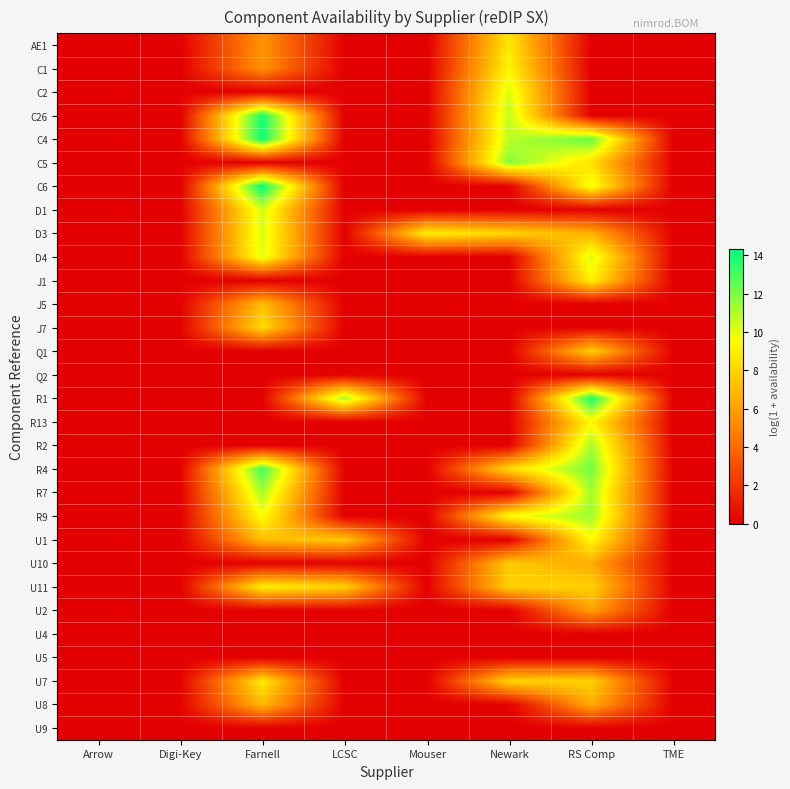

Reading left to right, what are all the values shown in this chart?

AE1: Arrow=0.0	Digi-Key=0.0	Farnell=5.6	LCSC=0.0	Mouser=0.0	Newark=8.7	RS Comp=0.0	TME=0.0
C1: Arrow=0.0	Digi-Key=0.0	Farnell=5.5	LCSC=0.0	Mouser=0.0	Newark=9.2	RS Comp=0.0	TME=0.0
C2: Arrow=0.0	Digi-Key=0.0	Farnell=0.0	LCSC=0.0	Mouser=0.0	Newark=10.3	RS Comp=0.0	TME=0.0
C26: Arrow=0.0	Digi-Key=0.0	Farnell=13.9	LCSC=0.0	Mouser=0.0	Newark=10.7	RS Comp=0.0	TME=0.0
C4: Arrow=0.0	Digi-Key=0.0	Farnell=14.1	LCSC=0.0	Mouser=0.0	Newark=10.8	RS Comp=12.4	TME=0.0
C5: Arrow=0.0	Digi-Key=0.0	Farnell=0.0	LCSC=0.0	Mouser=0.0	Newark=11.8	RS Comp=8.4	TME=0.0
C6: Arrow=0.0	Digi-Key=0.0	Farnell=14.3	LCSC=0.0	Mouser=0.0	Newark=0.0	RS Comp=9.9	TME=0.0
D1: Arrow=0.0	Digi-Key=0.0	Farnell=10.4	LCSC=0.0	Mouser=0.0	Newark=0.0	RS Comp=0.0	TME=0.0
D3: Arrow=0.0	Digi-Key=0.0	Farnell=10.3	LCSC=0.0	Mouser=9.1	Newark=8.1	RS Comp=6.6	TME=0.0
D4: Arrow=0.0	Digi-Key=0.0	Farnell=10.2	LCSC=0.0	Mouser=0.0	Newark=0.0	RS Comp=10.3	TME=0.0
J1: Arrow=0.0	Digi-Key=0.0	Farnell=0.0	LCSC=0.0	Mouser=0.0	Newark=0.0	RS Comp=9.1	TME=0.0
J5: Arrow=0.0	Digi-Key=0.0	Farnell=7.2	LCSC=0.0	Mouser=0.0	Newark=0.0	RS Comp=0.0	TME=0.0
J7: Arrow=0.0	Digi-Key=0.0	Farnell=8.3	LCSC=0.0	Mouser=0.0	Newark=0.0	RS Comp=0.0	TME=0.0
Q1: Arrow=0.0	Digi-Key=0.0	Farnell=0.0	LCSC=0.0	Mouser=0.0	Newark=0.0	RS Comp=7.9	TME=0.0
Q2: Arrow=0.0	Digi-Key=0.0	Farnell=0.0	LCSC=0.0	Mouser=0.0	Newark=0.0	RS Comp=0.0	TME=0.0
R1: Arrow=0.0	Digi-Key=0.0	Farnell=0.0	LCSC=11.3	Mouser=0.0	Newark=0.0	RS Comp=13.9	TME=0.0
R13: Arrow=0.0	Digi-Key=0.0	Farnell=0.0	LCSC=0.0	Mouser=0.0	Newark=0.0	RS Comp=9.4	TME=0.0
R2: Arrow=0.0	Digi-Key=0.0	Farnell=0.0	LCSC=0.0	Mouser=0.0	Newark=0.0	RS Comp=11.3	TME=0.0
R4: Arrow=0.0	Digi-Key=0.0	Farnell=13.2	LCSC=0.0	Mouser=0.0	Newark=8.3	RS Comp=12.1	TME=0.0
R7: Arrow=0.0	Digi-Key=0.0	Farnell=11.2	LCSC=0.0	Mouser=0.0	Newark=0.0	RS Comp=11.3	TME=0.0
R9: Arrow=0.0	Digi-Key=0.0	Farnell=9.6	LCSC=0.0	Mouser=0.0	Newark=9.6	RS Comp=11.4	TME=0.0
U1: Arrow=0.0	Digi-Key=0.0	Farnell=7.1	LCSC=7.6	Mouser=0.0	Newark=0.0	RS Comp=9.5	TME=0.0
U10: Arrow=0.0	Digi-Key=0.0	Farnell=0.0	LCSC=0.0	Mouser=0.0	Newark=7.6	RS Comp=6.4	TME=0.0
U11: Arrow=0.0	Digi-Key=0.0	Farnell=9.1	LCSC=7.9	Mouser=0.0	Newark=7.8	RS Comp=7.9	TME=0.0
U2: Arrow=0.0	Digi-Key=0.0	Farnell=0.0	LCSC=0.0	Mouser=0.0	Newark=0.0	RS Comp=6.1	TME=0.0
U4: Arrow=0.0	Digi-Key=0.0	Farnell=0.0	LCSC=0.0	Mouser=0.0	Newark=0.0	RS Comp=0.0	TME=0.0
U5: Arrow=0.0	Digi-Key=0.0	Farnell=0.0	LCSC=0.0	Mouser=0.0	Newark=0.0	RS Comp=0.0	TME=0.0
U7: Arrow=0.0	Digi-Key=0.0	Farnell=8.8	LCSC=0.0	Mouser=0.0	Newark=8.0	RS Comp=7.9	TME=0.0
U8: Arrow=0.0	Digi-Key=0.0	Farnell=7.0	LCSC=0.0	Mouser=0.0	Newark=0.0	RS Comp=6.4	TME=0.0
U9: Arrow=0.0	Digi-Key=0.0	Farnell=0.0	LCSC=0.0	Mouser=0.0	Newark=0.0	RS Comp=0.0	TME=0.0